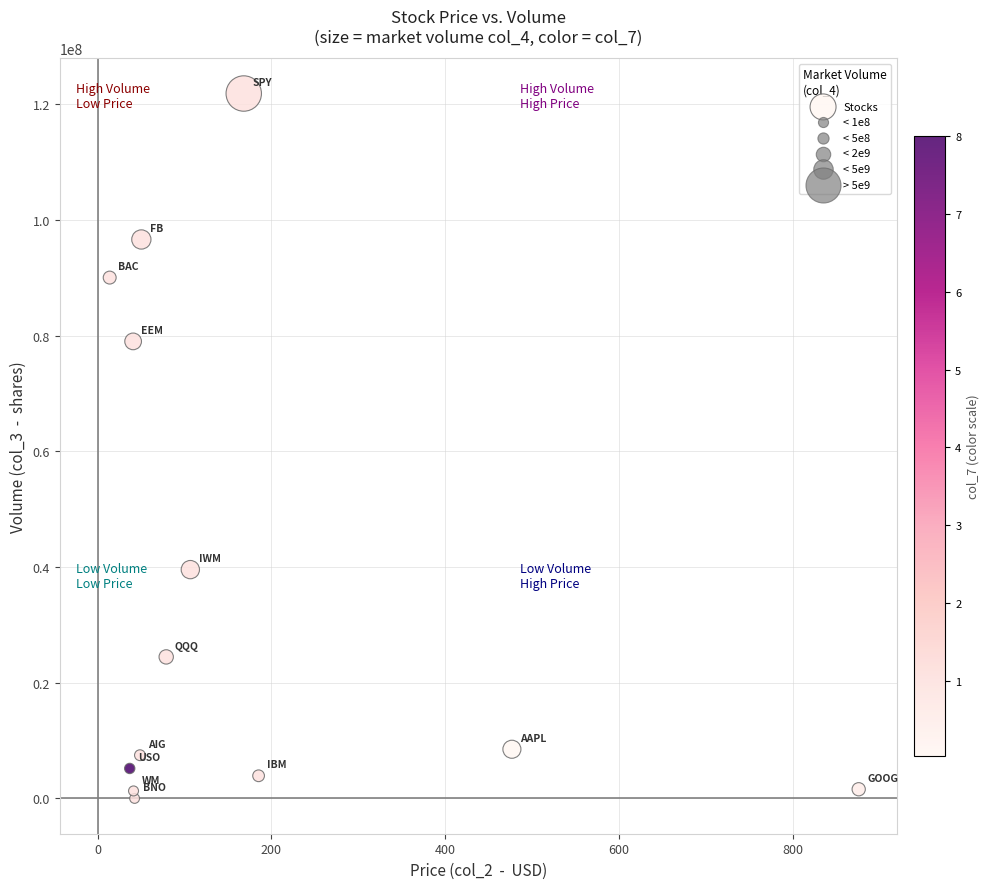

What Y value in the scatter plot is closest to 60947088?

79028829